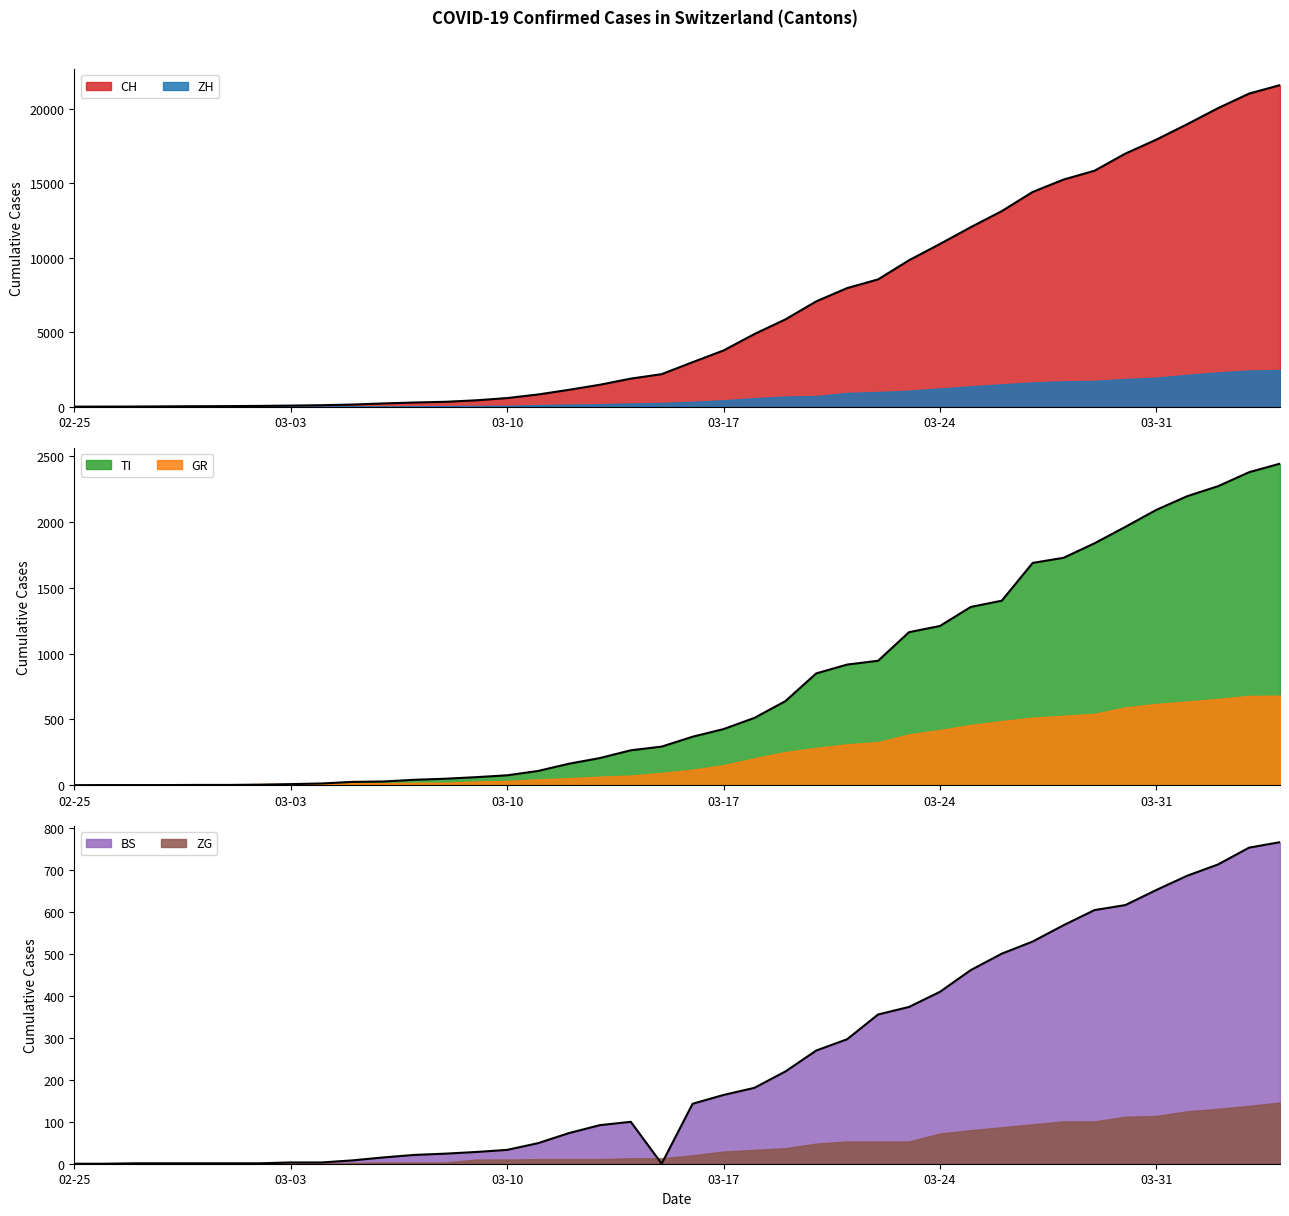

True or false: CH has more than 0 interior local peaks.

False